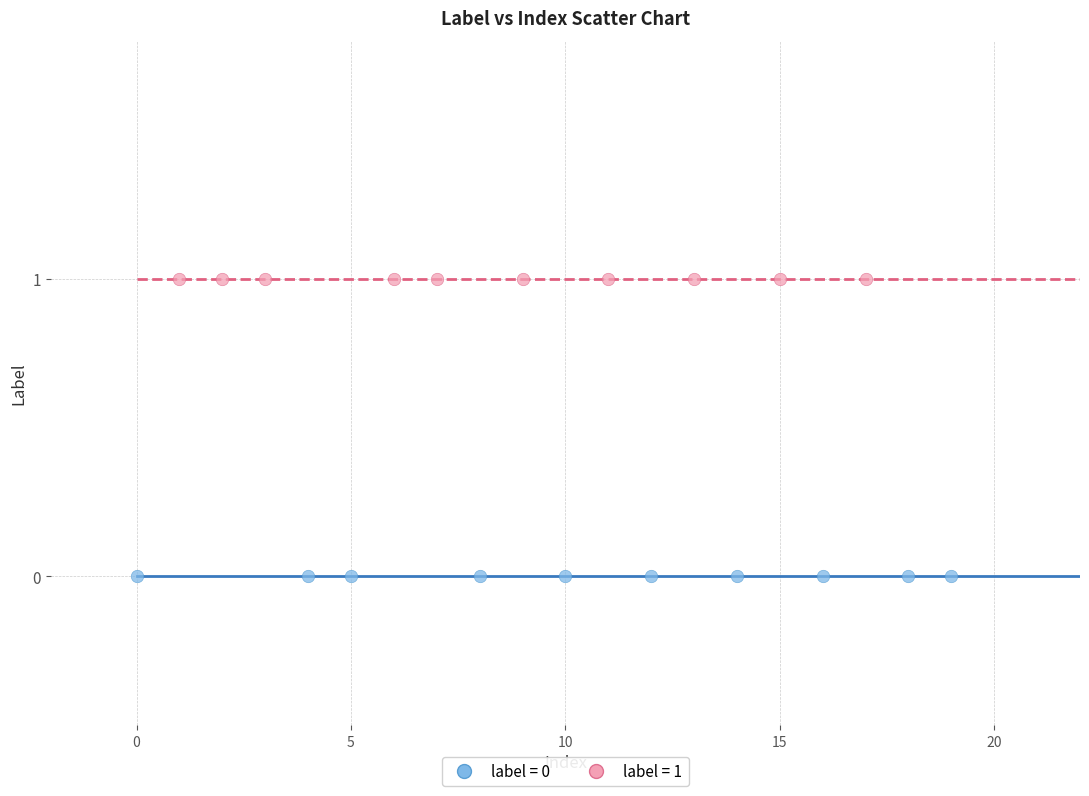

Which series reaches the minimum Y coordinate?

label = 0